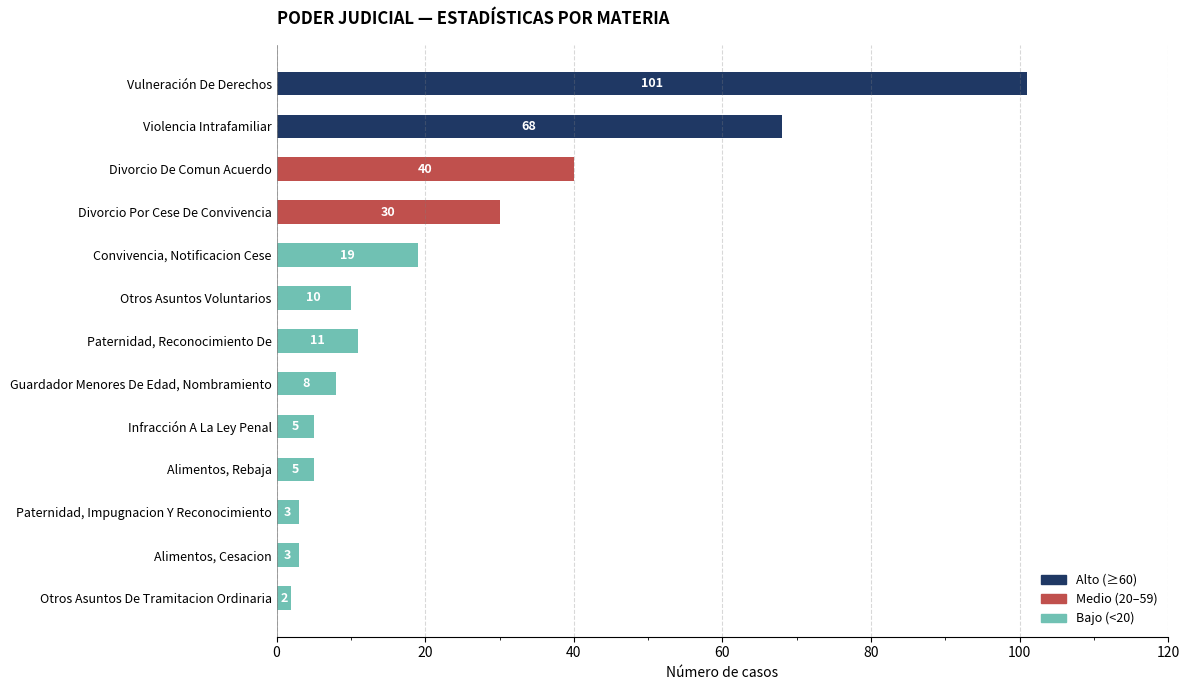

Read the value at Convivencia, Notificacion Cese, to the nearest 5.

20